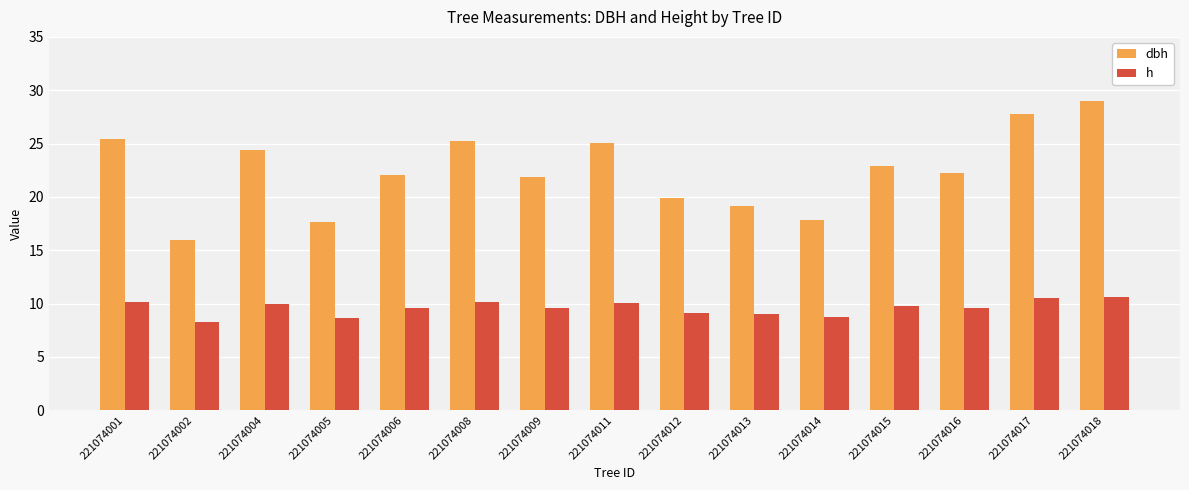

What is the minimum value shown in the chart?

8.2